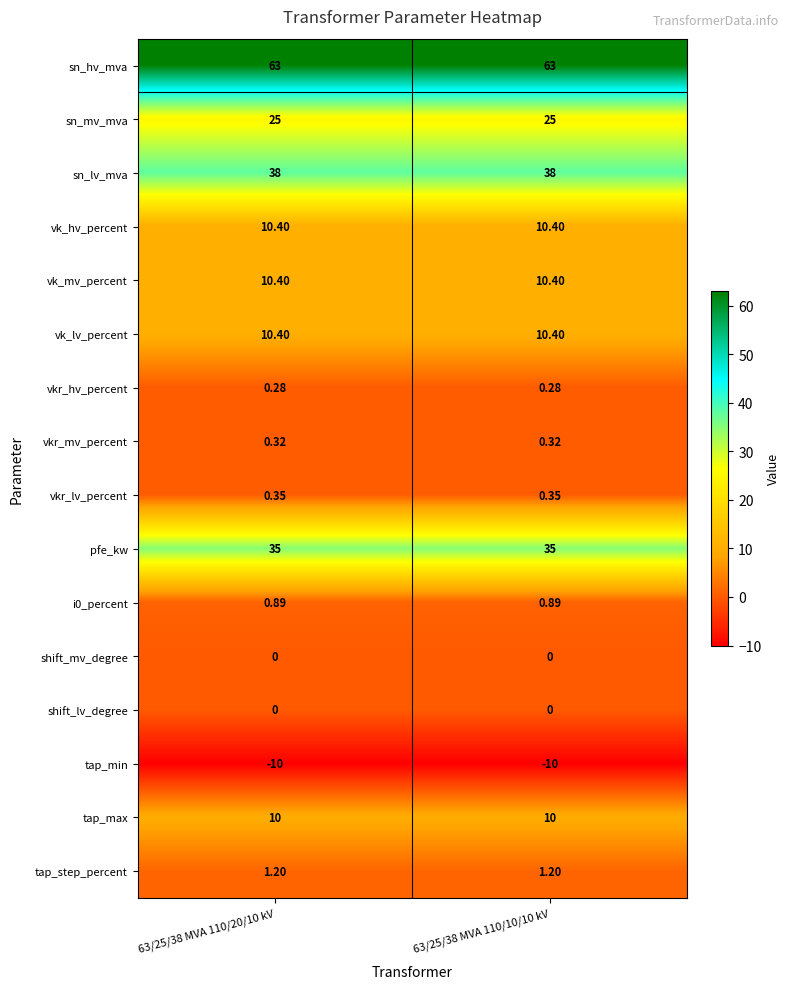

Is the value of sn_lv_mva at 63/25/38 MVA 110/10/10 kV greater than the value of shift_mv_degree at 63/25/38 MVA 110/20/10 kV?

Yes